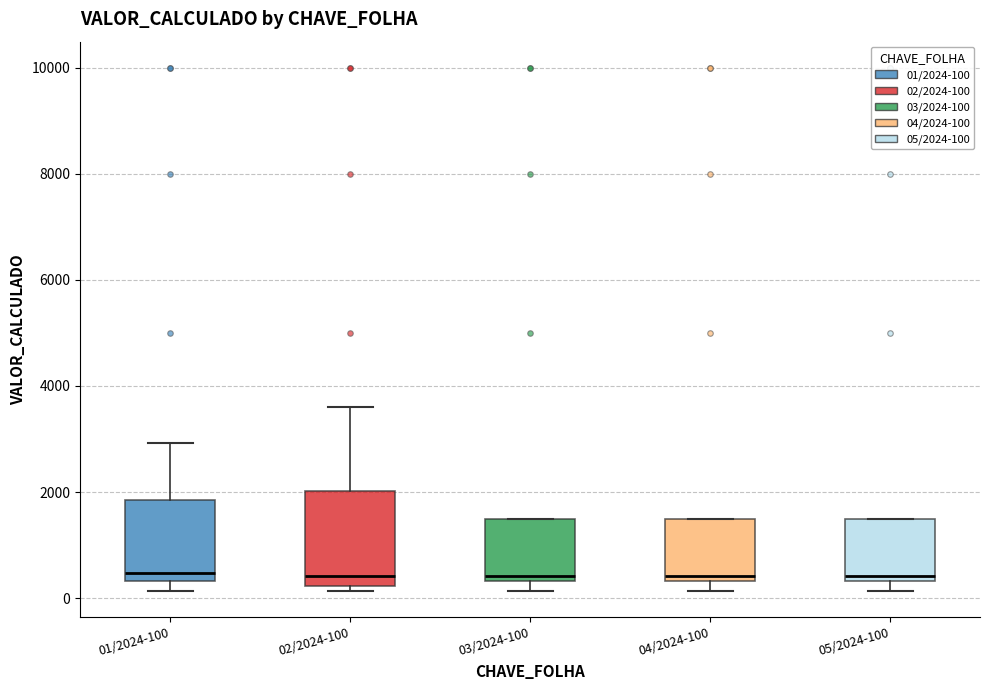

Where is the upper edge of the box for 02/2024-100 on the y-axis? The values are not printed on the chart, so give them approximately, as read against the axis.

2000